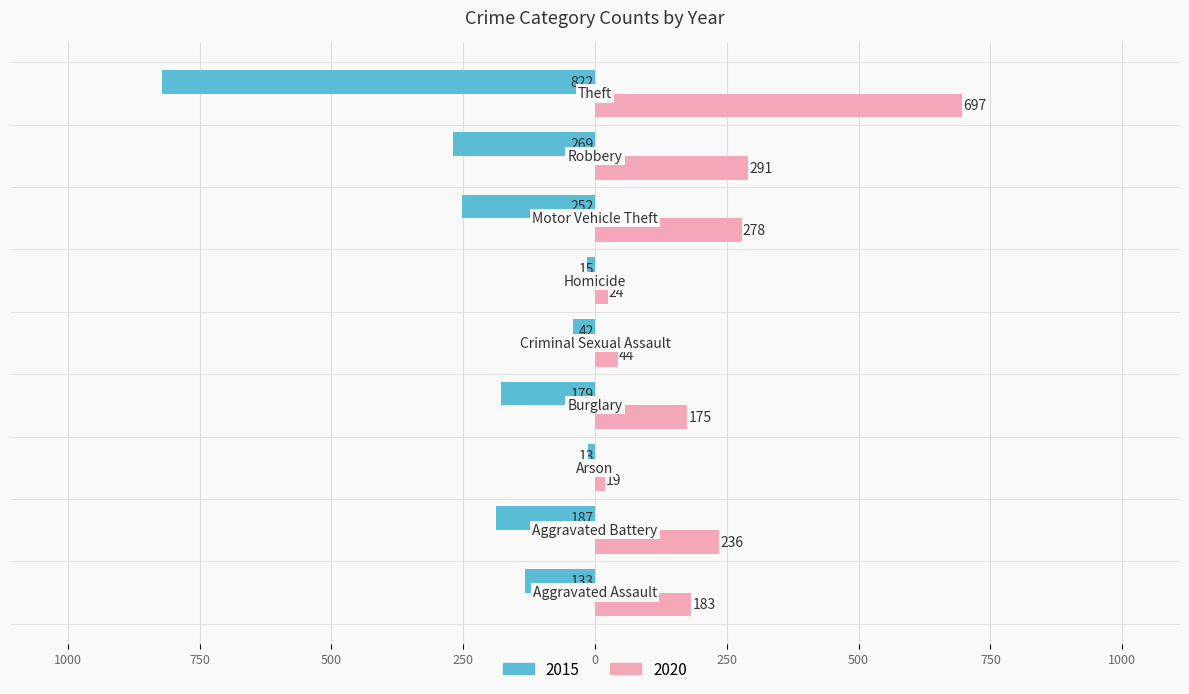

What is the difference between the maximum and minimum values in the 2015 series?

809